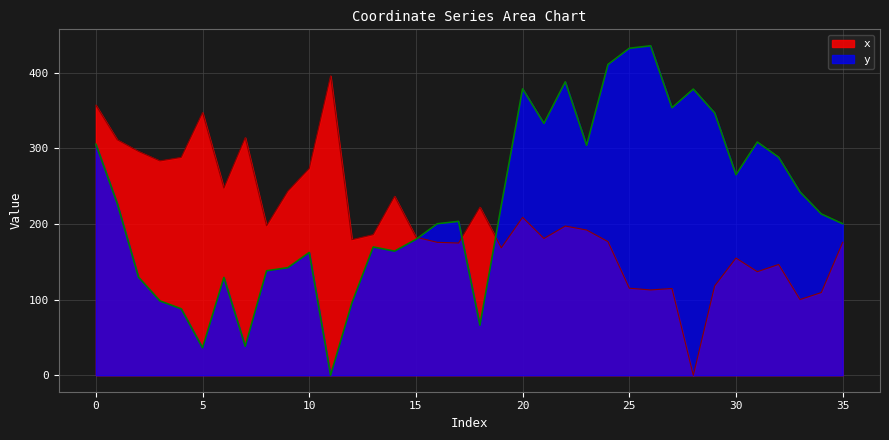

What is the approximate value of y at 9?

142.2